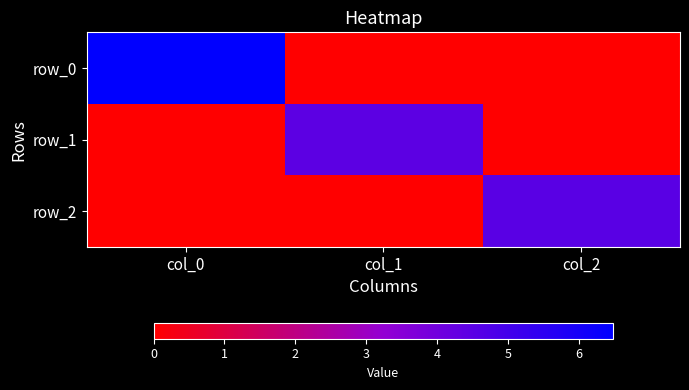

Which category has the lowest value across all series?

col_1